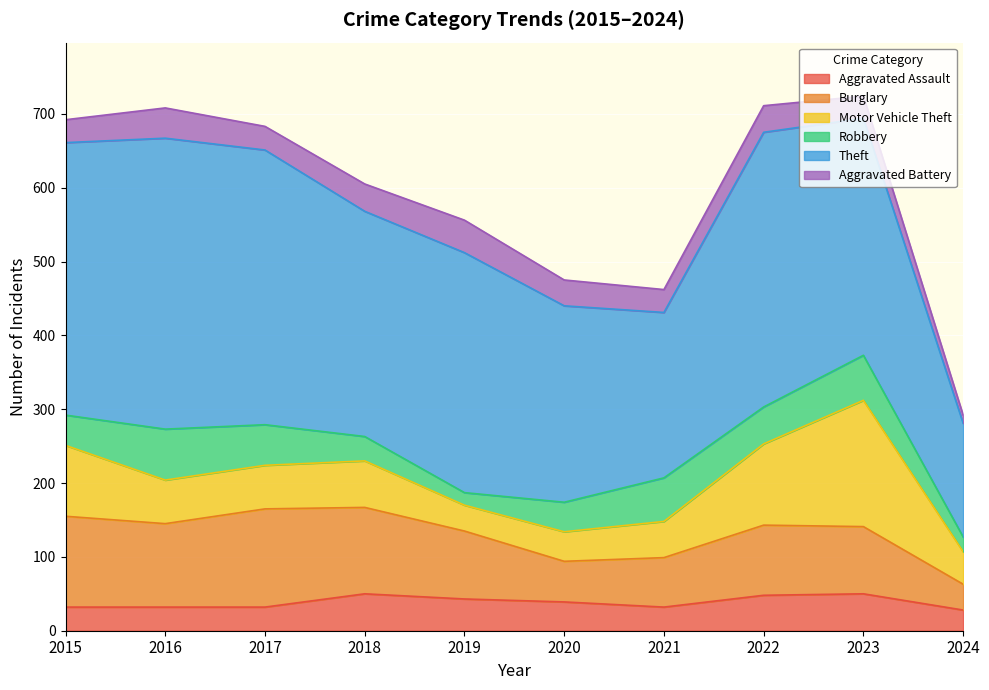

Which has a higher value, 2016 or 2024?

2016